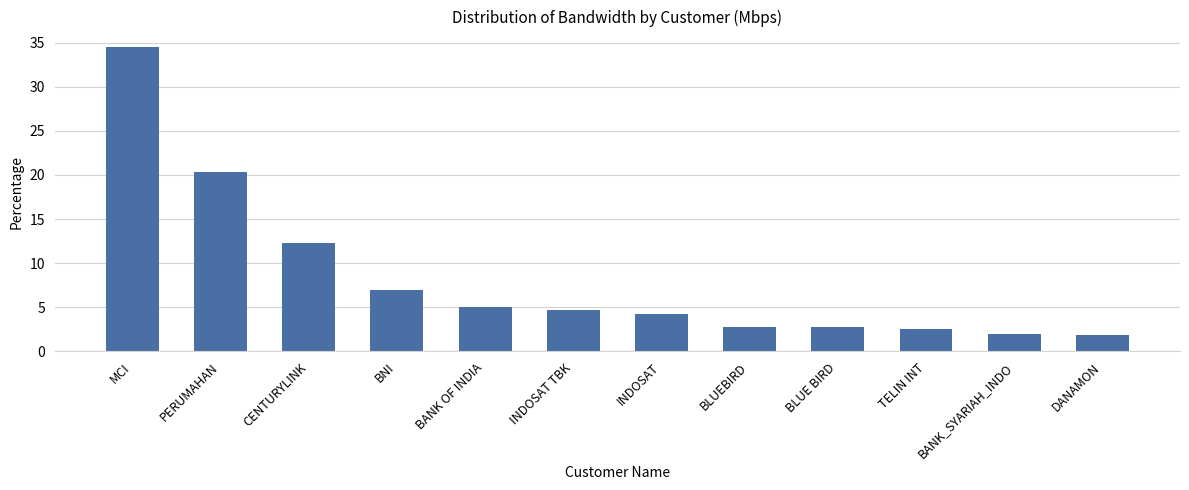

What is the difference between the maximum and minimum values?

32.7